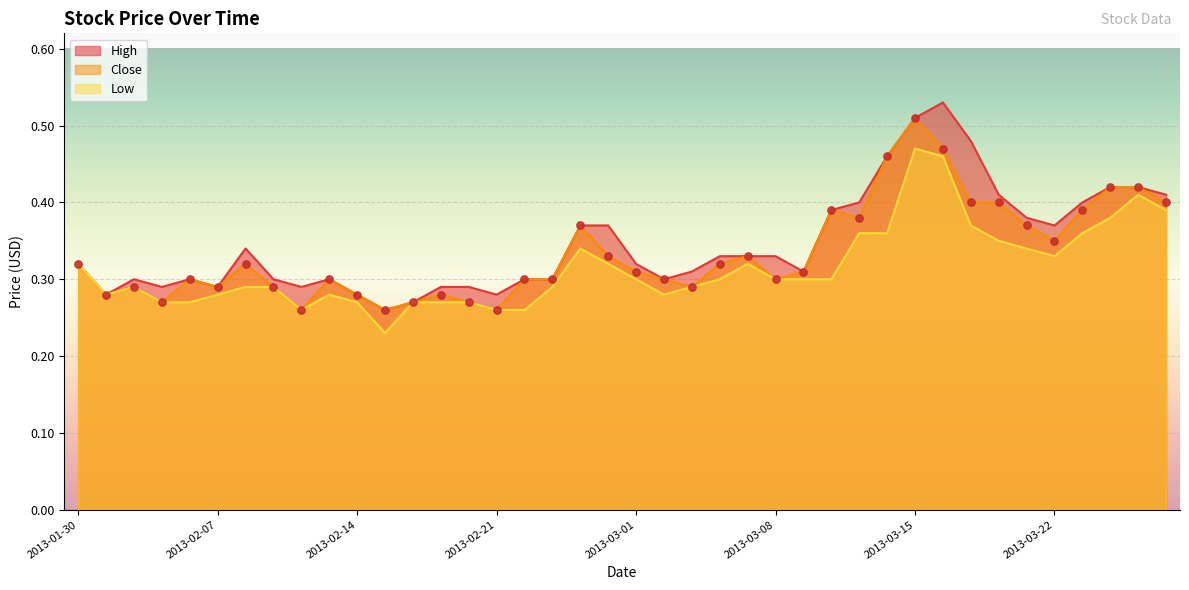

Which series reaches the minimum Y coordinate?

Low